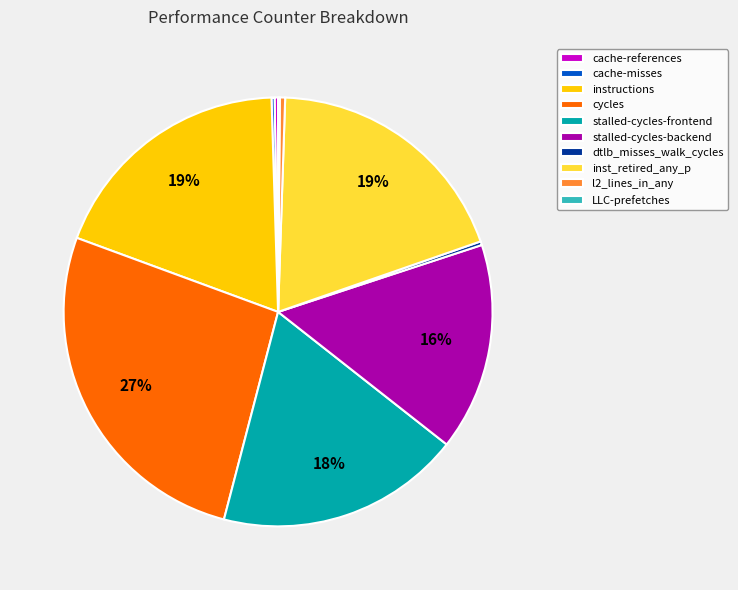

To the nearest percent, what is the combined percentage of stalled-cycles-frontend and instructions?

37%